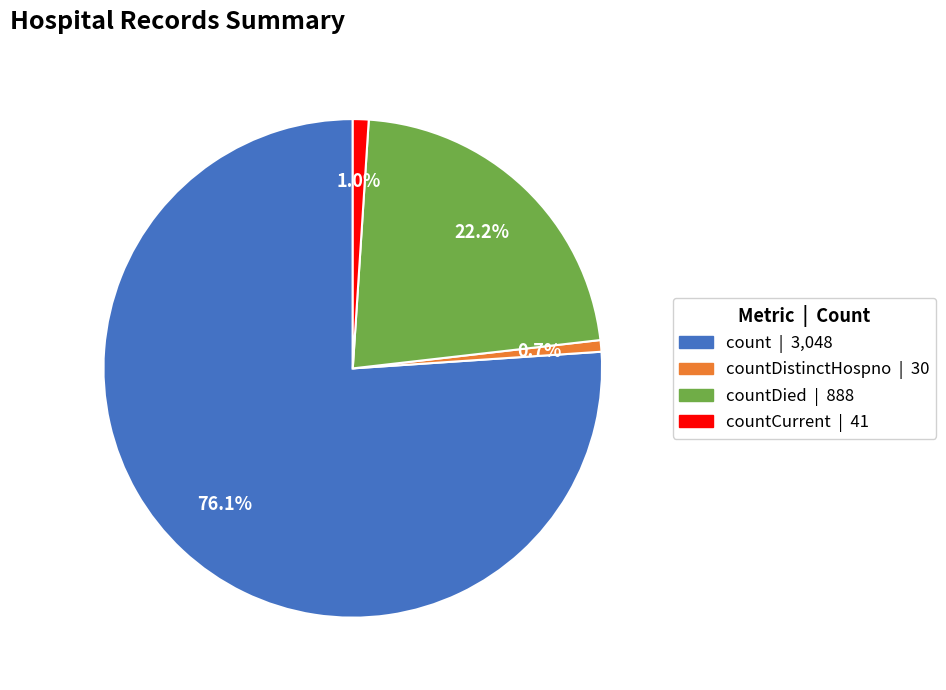

Is there a majority slice in this chart?

Yes